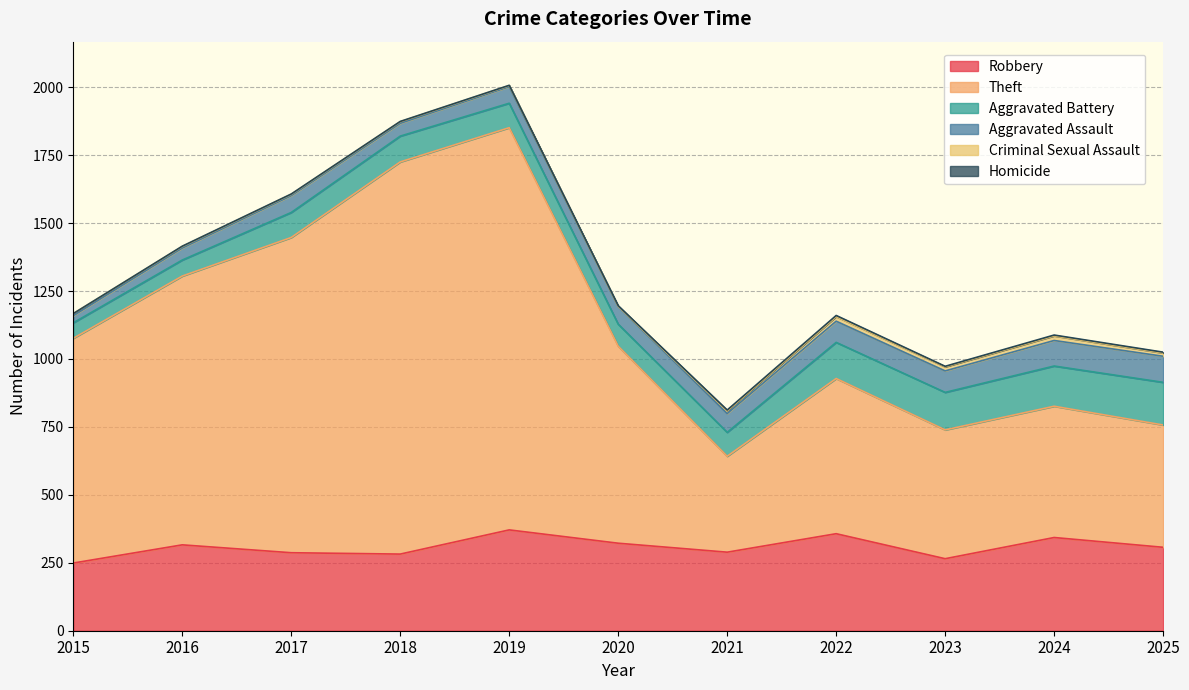

What are all the series names shown in the legend?

Robbery, Theft, Aggravated Battery, Aggravated Assault, Criminal Sexual Assault, Homicide